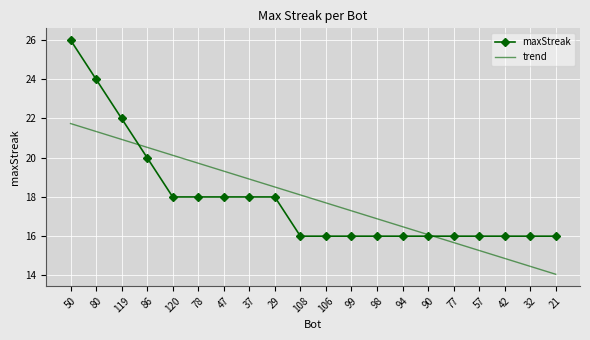

List the labels in order of trend value, largest first.

50, 80, 119, 86, 120, 78, 47, 37, 29, 108, 106, 99, 98, 94, 90, 77, 57, 42, 32, 21